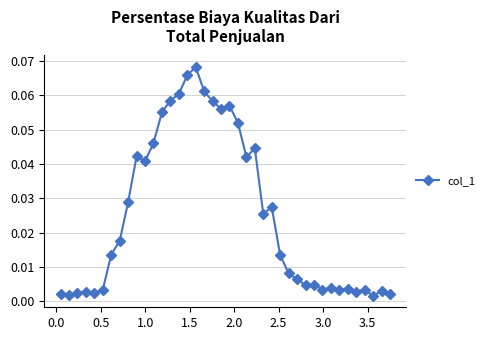

True or false: the data has more than 1 interior local peaks.

True